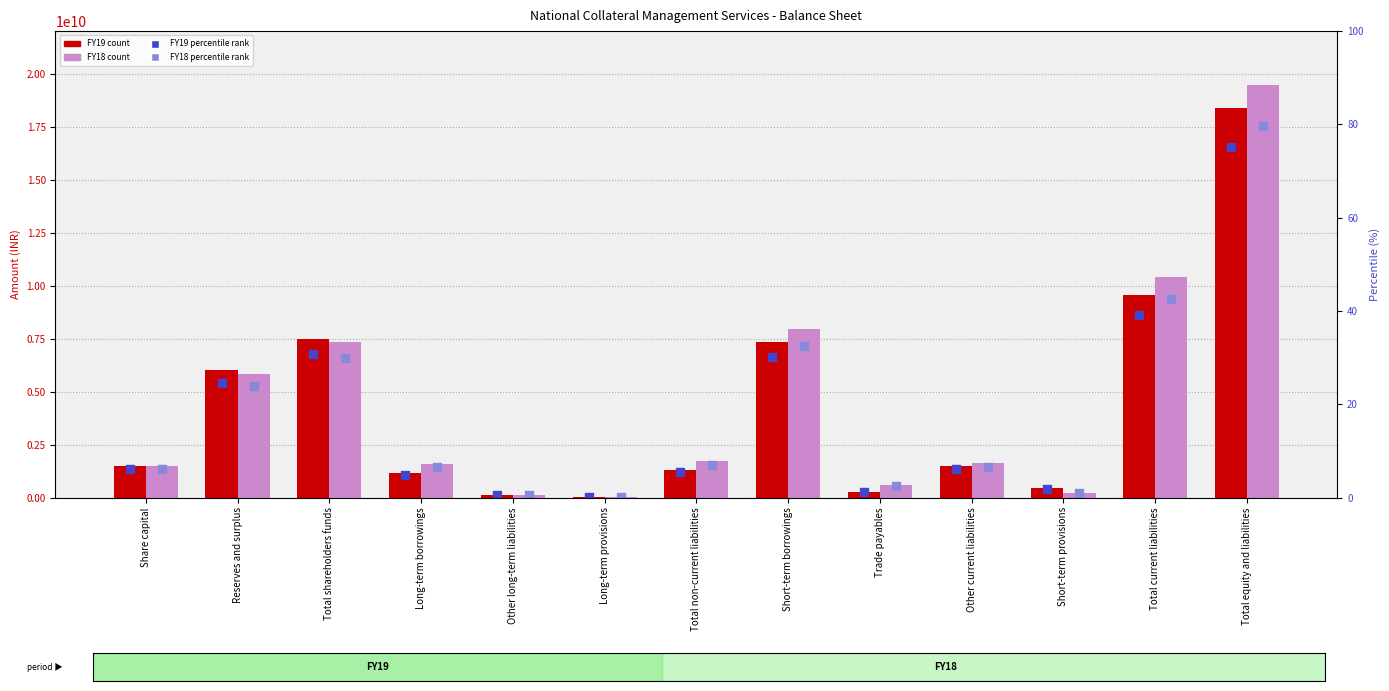

At how many categories does at least one series exceed 17361888468?

1